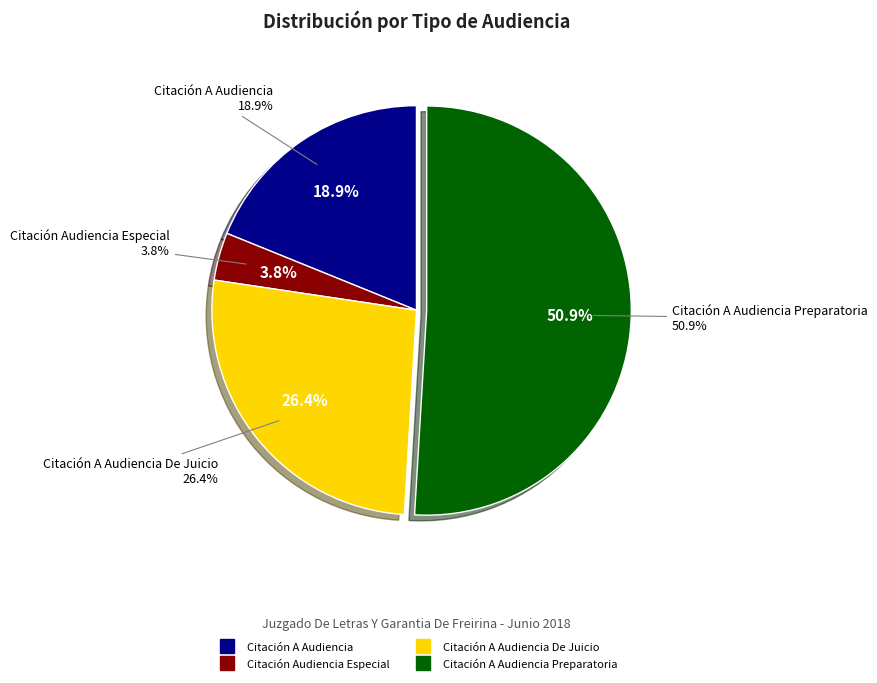

Is Citación A Audiencia the majority of the pie?

No